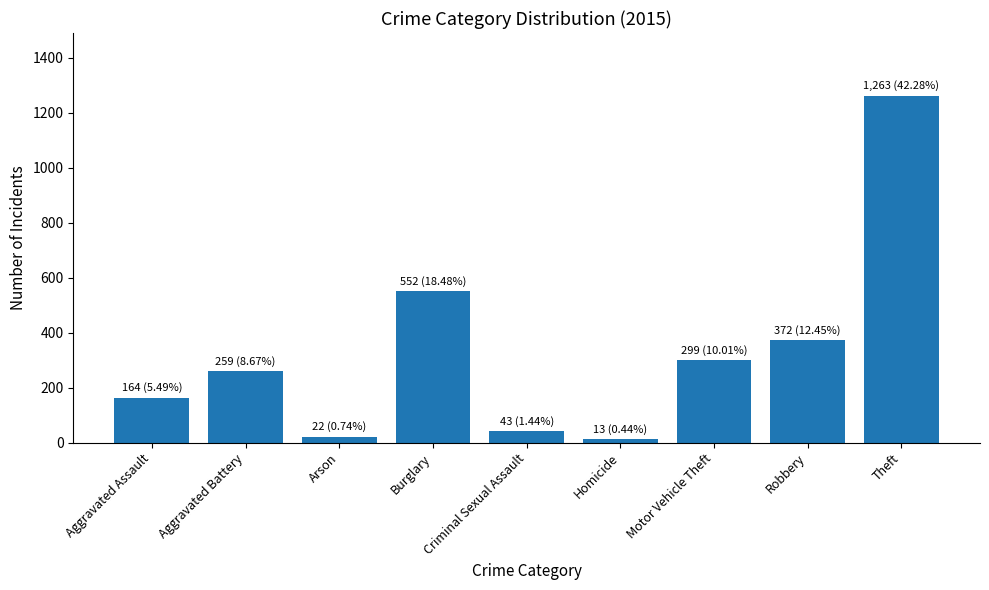

Reading left to right, extract all data points from this chart.

Aggravated Assault=164	Aggravated Battery=259	Arson=22	Burglary=552	Criminal Sexual Assault=43	Homicide=13	Motor Vehicle Theft=299	Robbery=372	Theft=1263